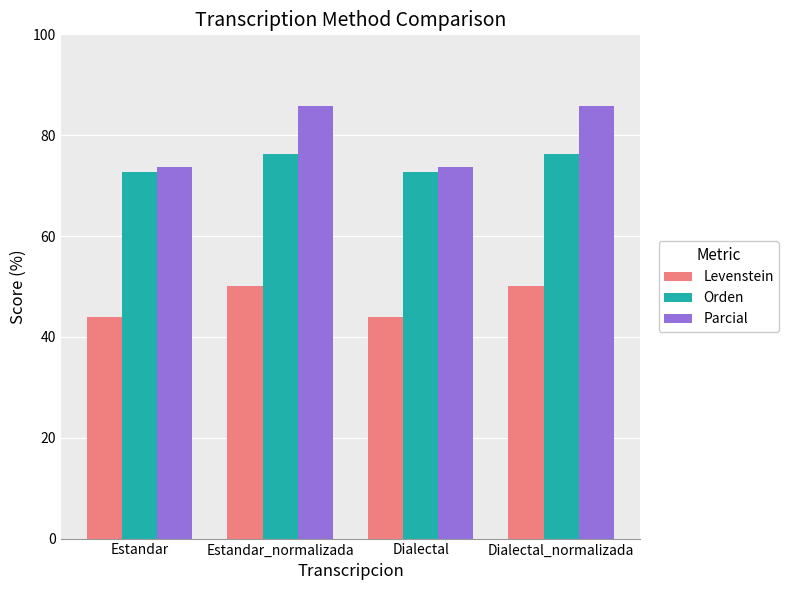

What is the difference between the maximum and minimum values in the Parcial series?

12.0